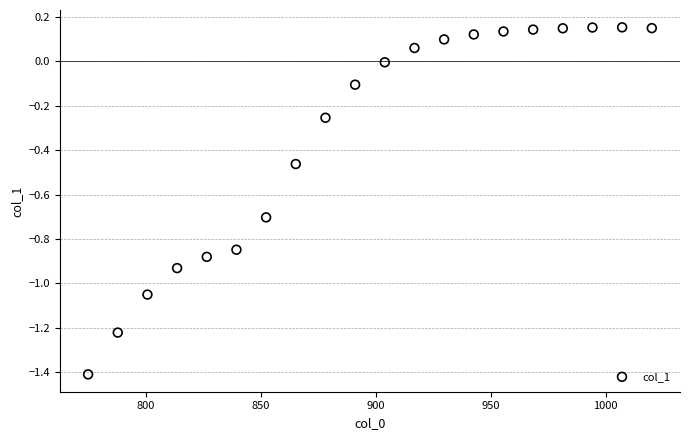

What is the range of Y values (max minus min)?

1.6